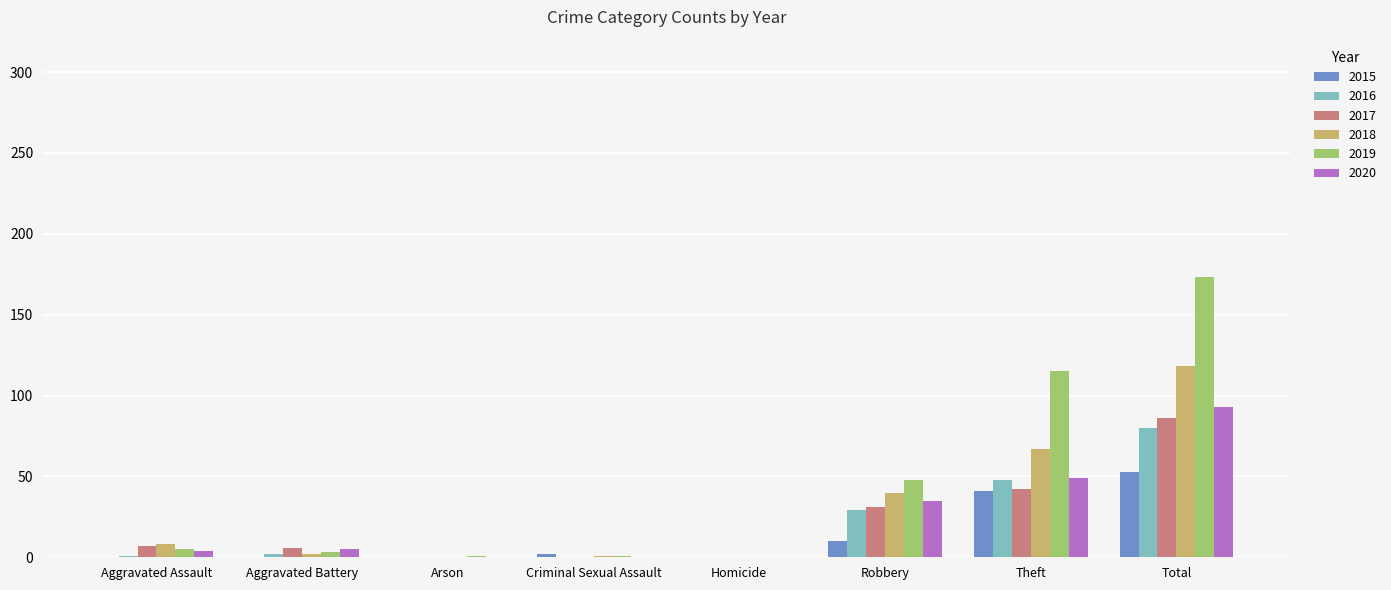

Which series has the largest total across all categories?

2019